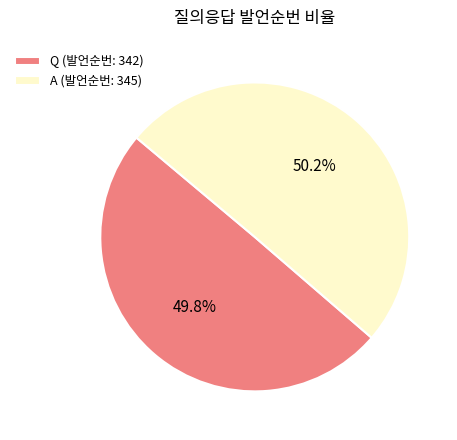

To the nearest percent, what portion does A represent?

50%